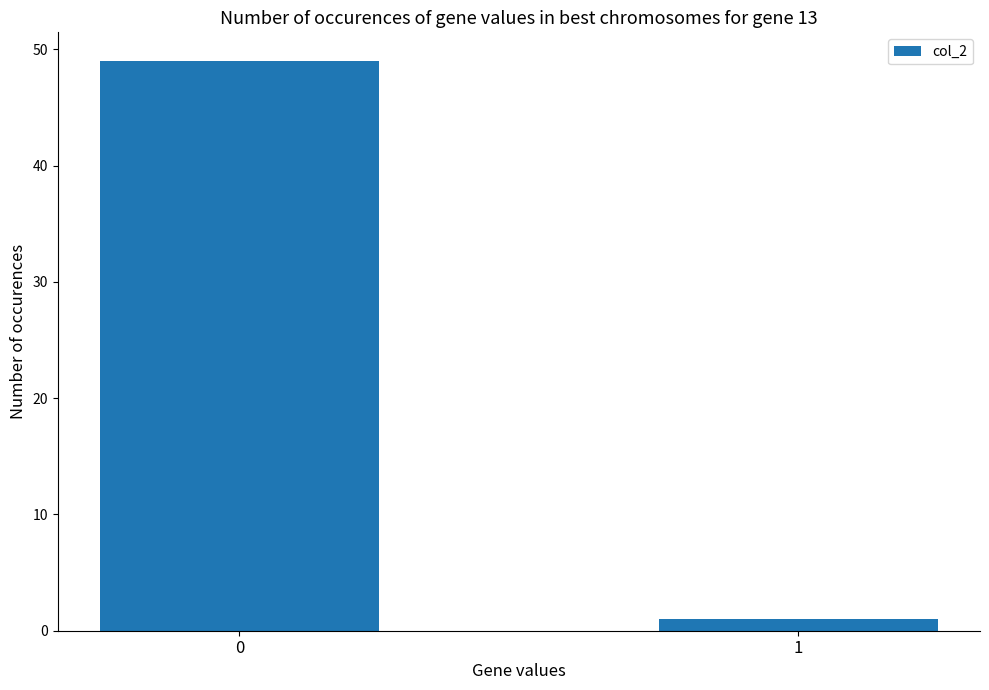

What is the change in value from 0 to 1?

-48